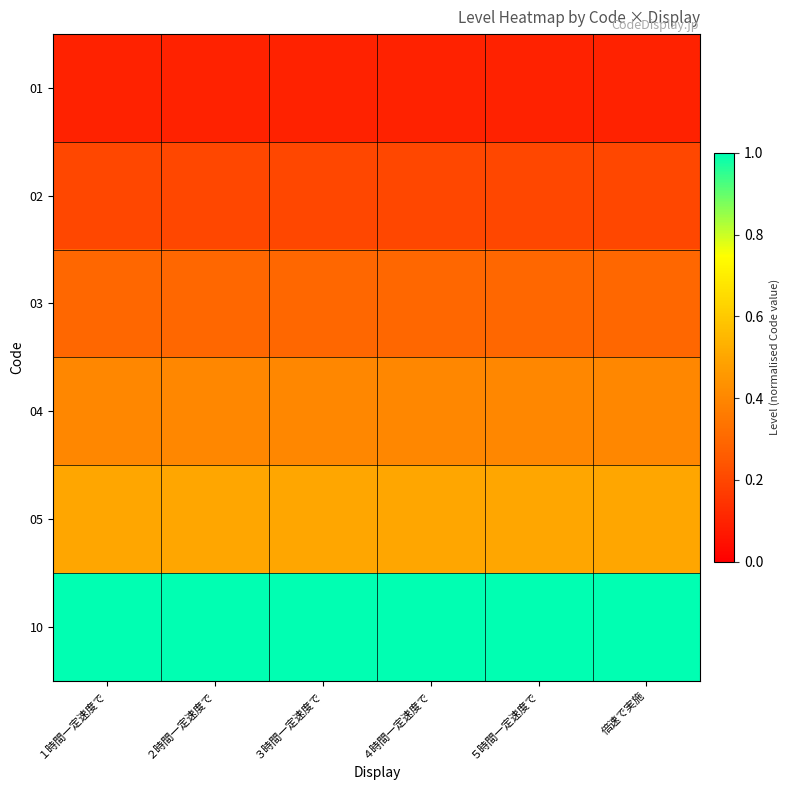

Rank the series at ４時間一定速度で from highest to lowest value.

10, 05, 04, 03, 02, 01